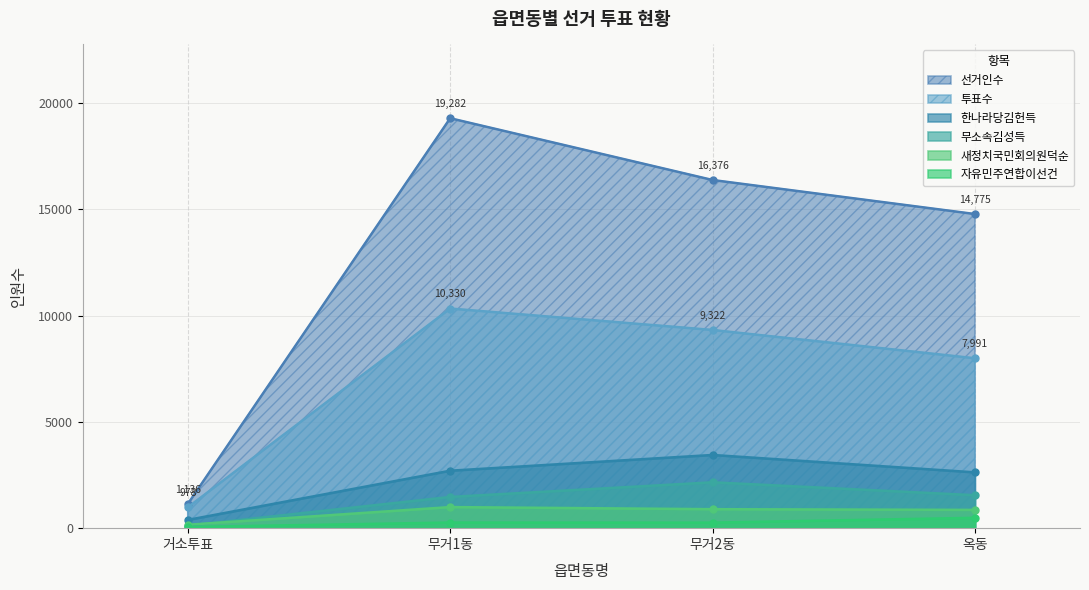

Does the chart display data point markers on the line(s)?

Yes